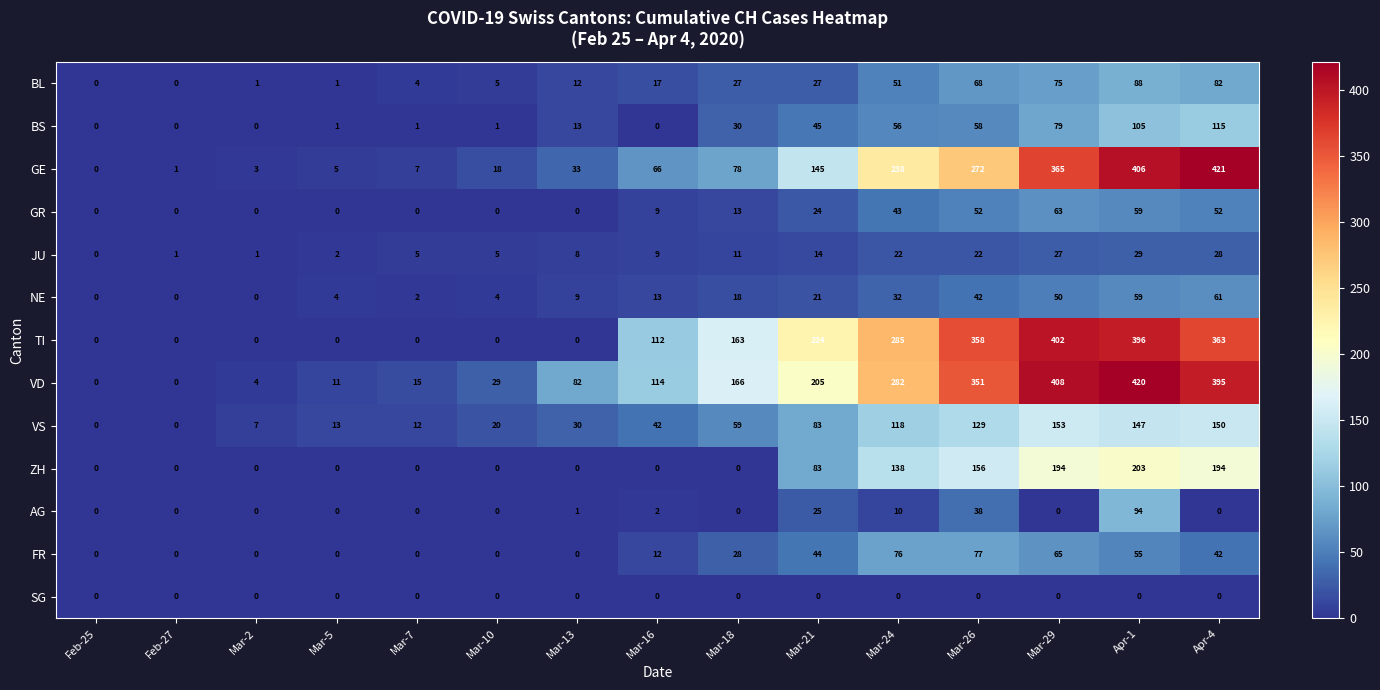

True or false: TI has a value of 0 at Mar-10.

True